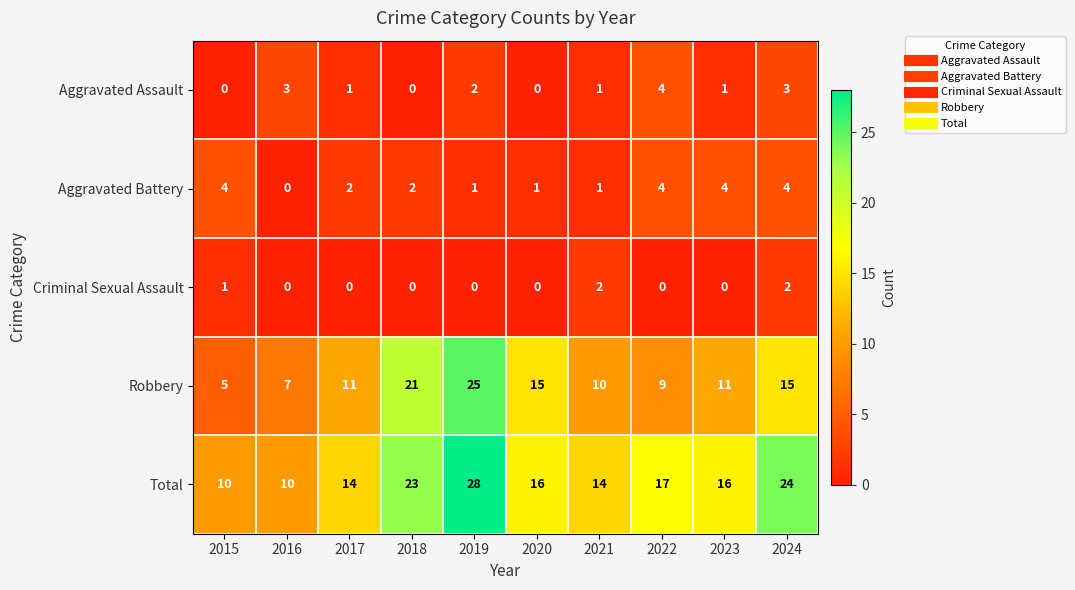

At which category is the sum across all series the highest?

2019